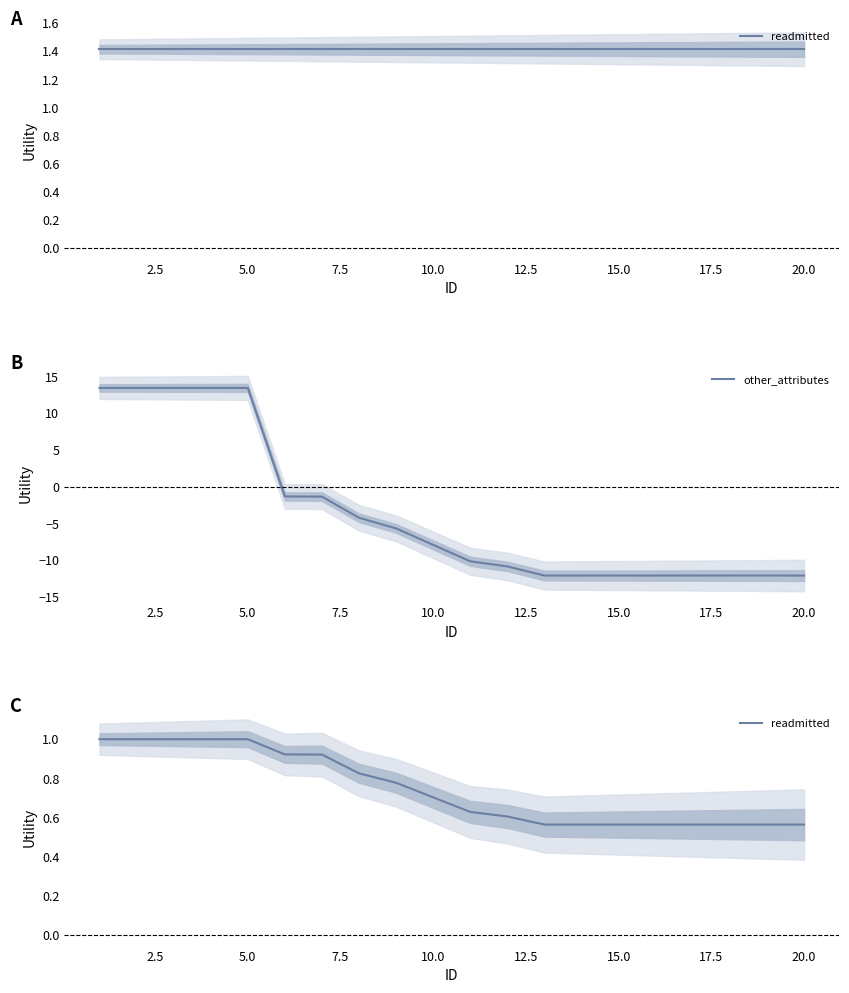

Is the value of readmitted at 12 greater than the value of other_attributes at 18?

Yes